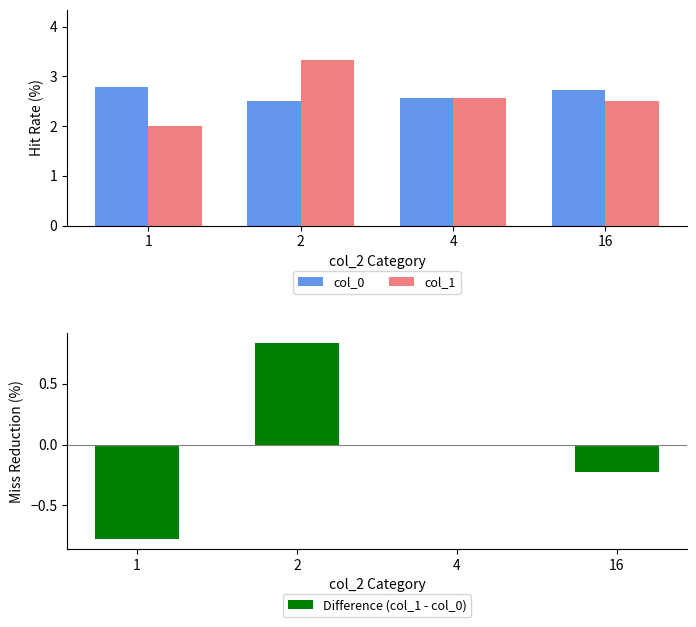

List the labels in order of Difference (col_1 - col_0) value, largest first.

2, 4, 16, 1